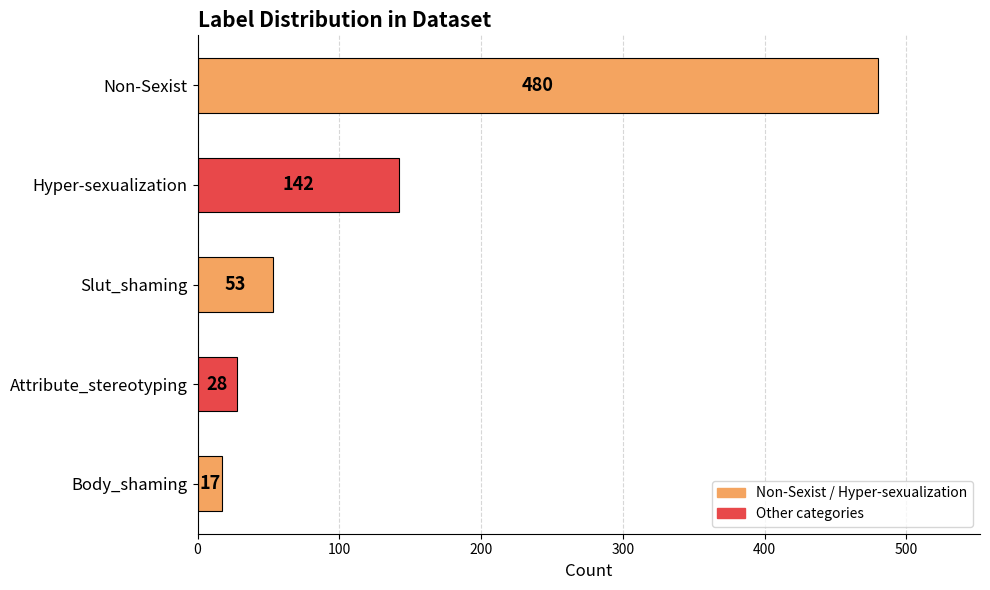

What is the smallest value displayed?

17